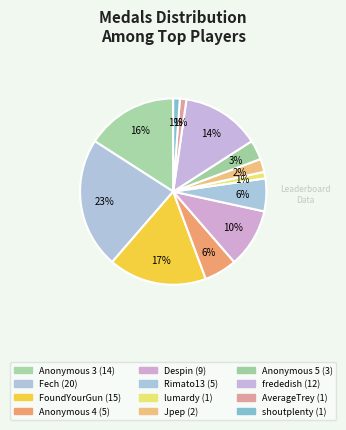

To the nearest percent, what is the difference between the Fech and frededish slice percentages?

9%